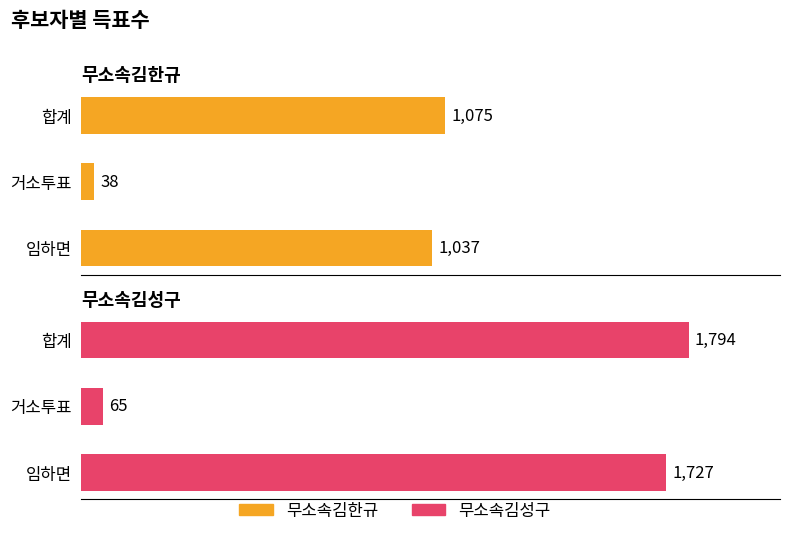

How many data points in 무소속김한규 are less than 1037?

1